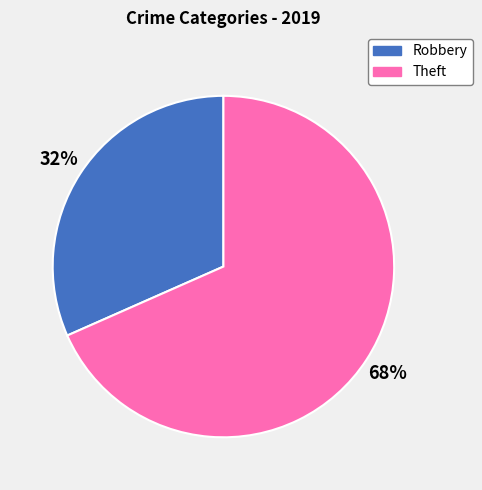

Does Theft account for over 50% of the chart?

Yes